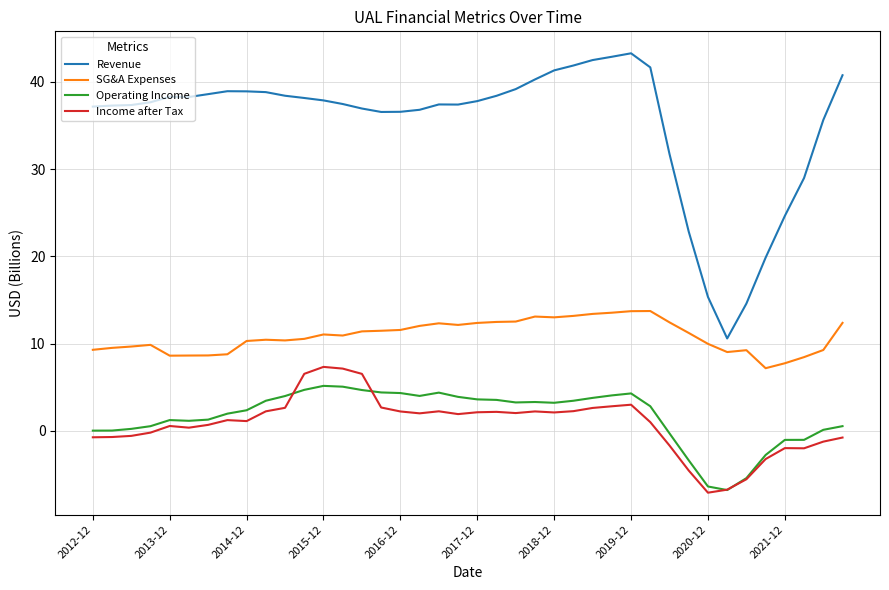

What is the lowest value of the SG&A Expenses series?

7.2